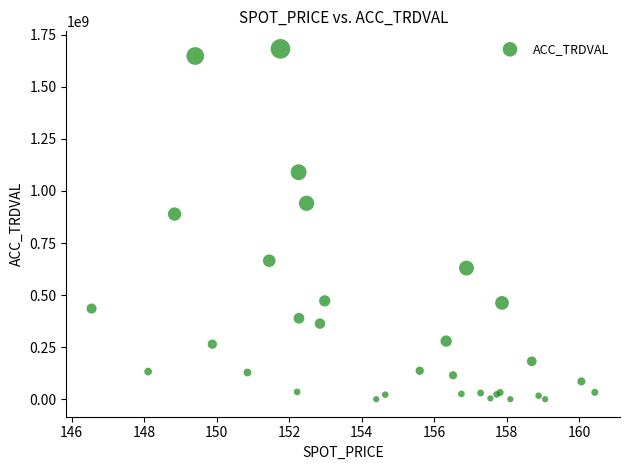

What Y value in the scatter plot is closest to 841310000?

889155000